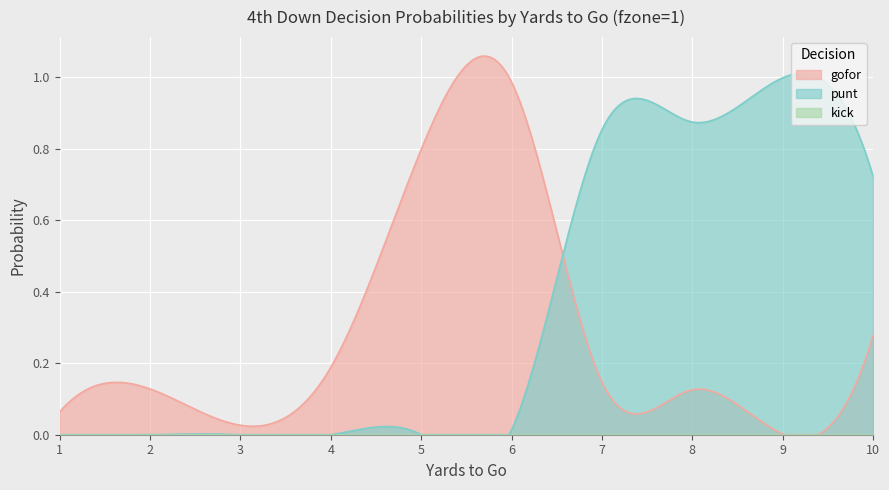

True or false: gofor has more than 0 points higher than both neighbors.

True